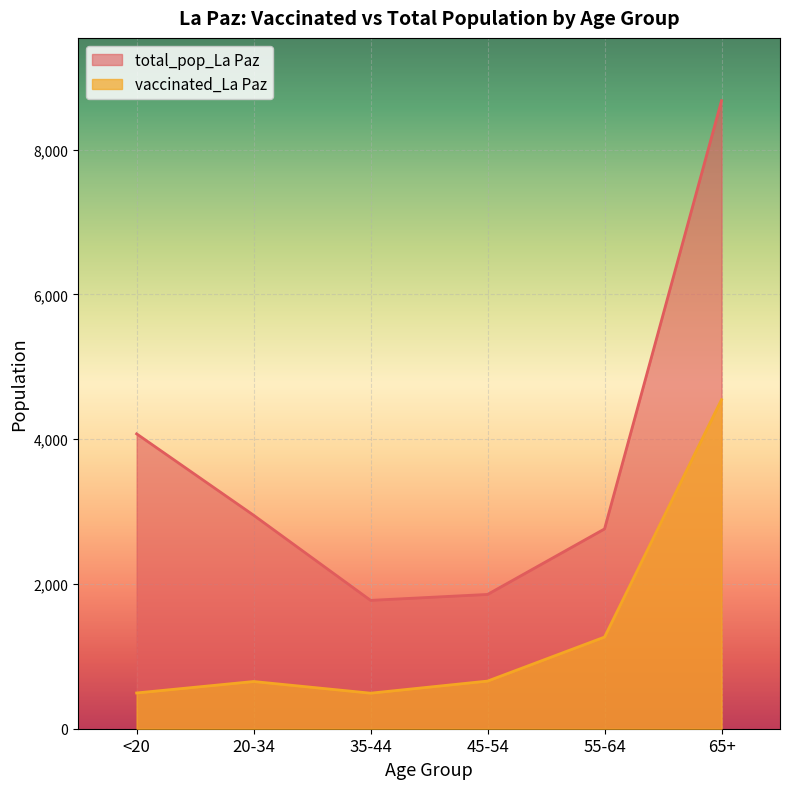

Which series has the largest total across all categories?

total_pop_La Paz